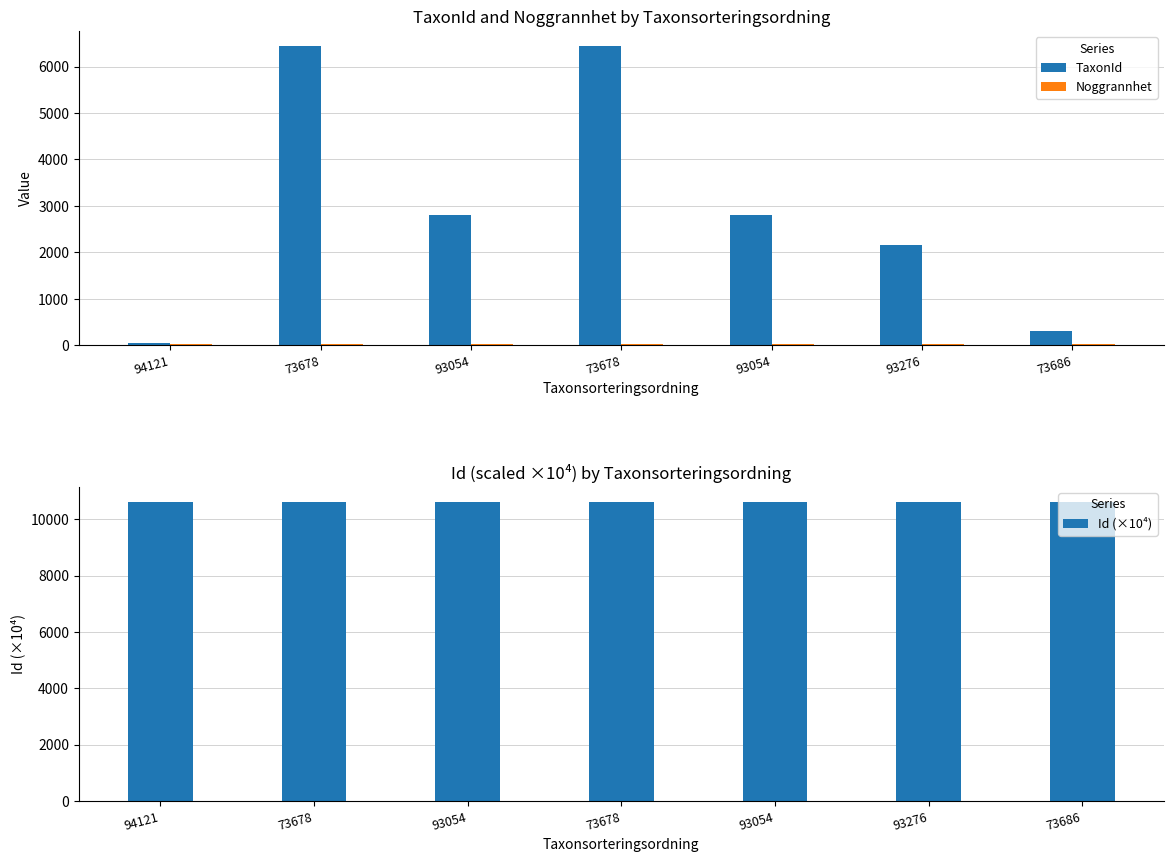

The Id (×10⁴) series shows 10616.2 at 73678. True or false?

True